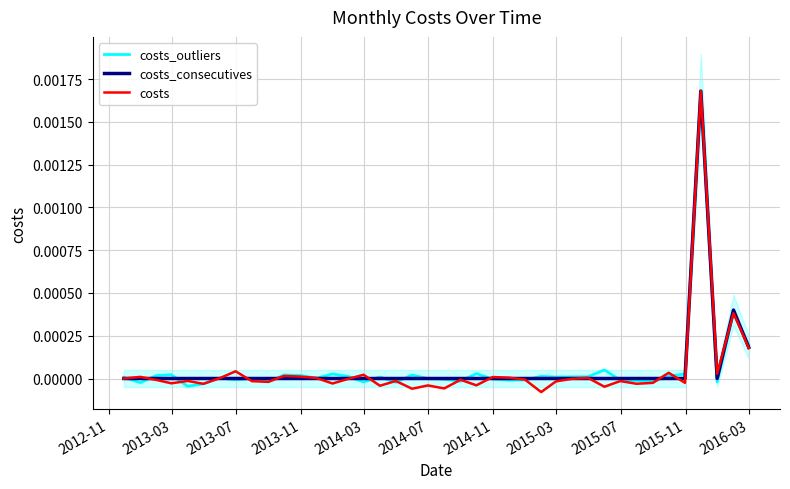

What are all the series names shown in the legend?

costs_outliers, costs_consecutives, costs